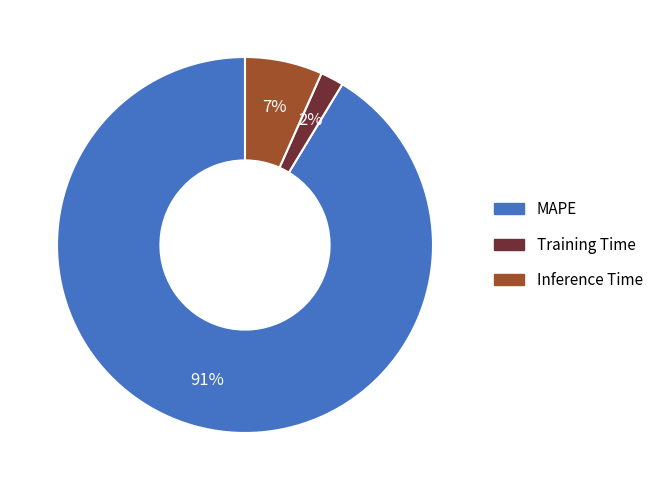

Which slice is the largest?

MAPE